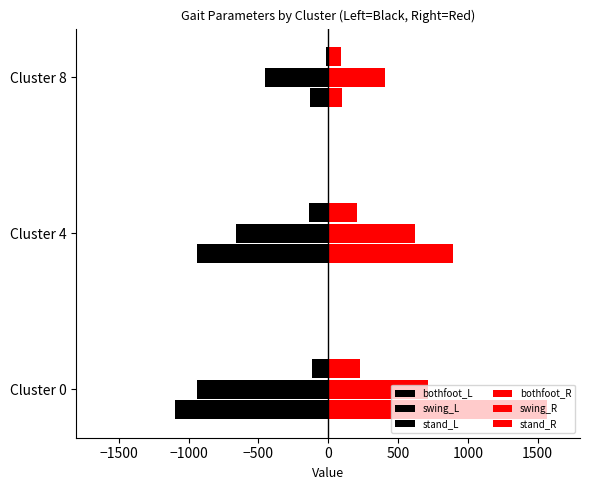

What is the minimum value shown in the chart?

-1097